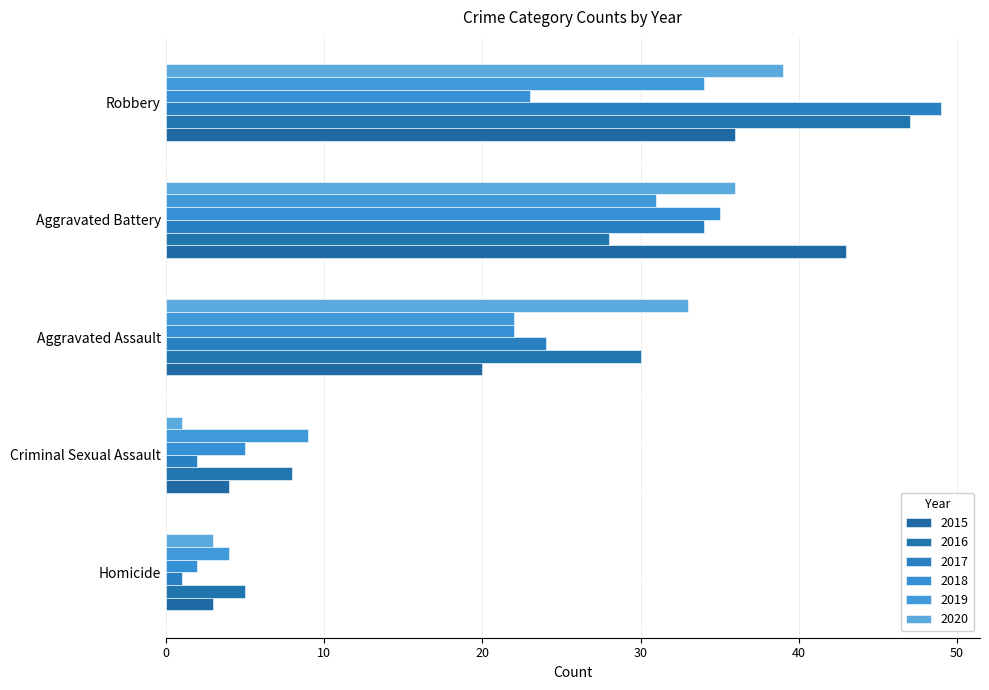

What is the total value across all series at Robbery?

228